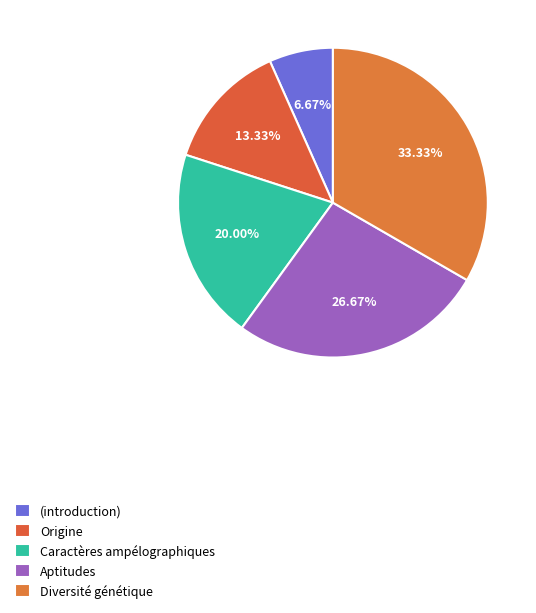

What is the change in value from Caractères ampélographiques to Diversité génétique?

+2